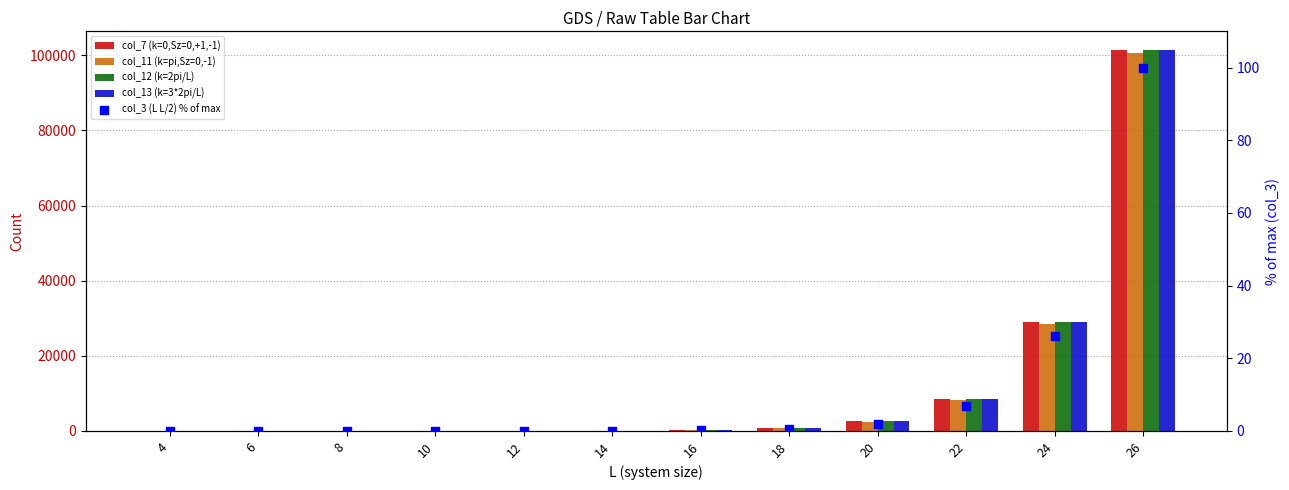

At which category is the sum across all series the highest?

26